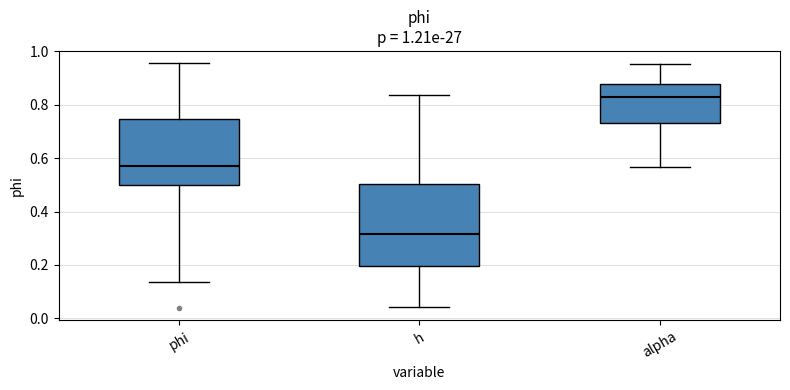

Comparing the boxes themselves (not the whiskers), which one is the tallest?

h